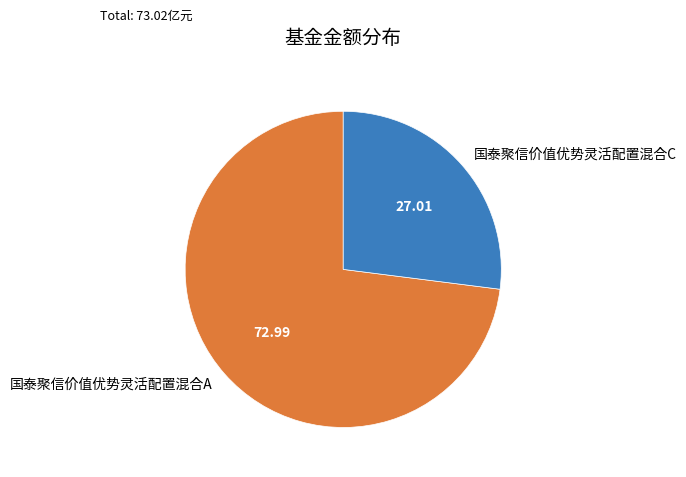

Is the sum of 国泰聚信价值优势灵活配置混合C and 国泰聚信价值优势灵活配置混合A greater than half?

Yes